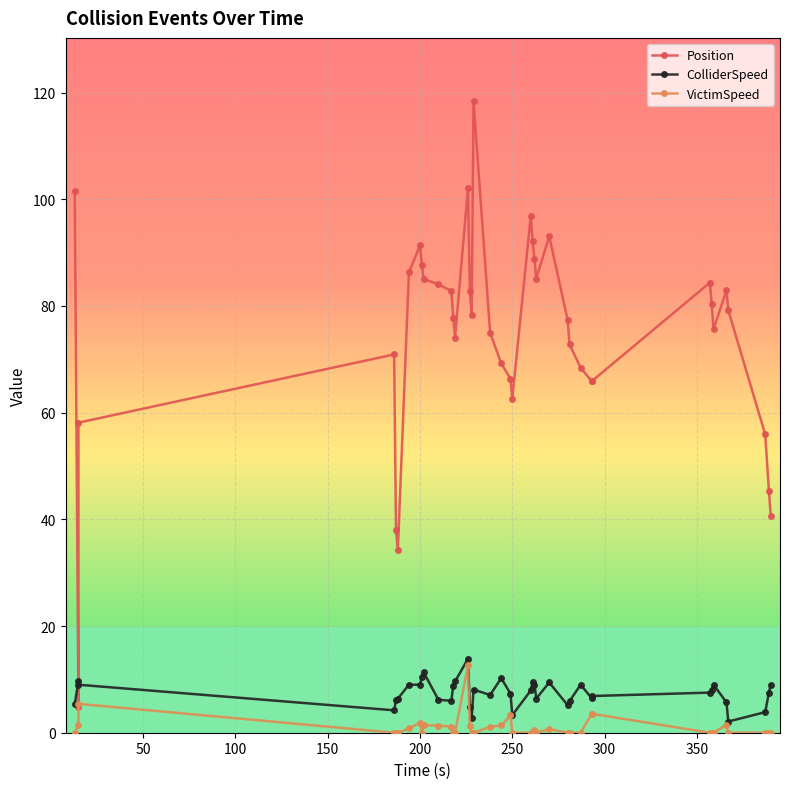

Reading right to left, extract all data points from this chart.

Position: 40.6	45.3	55.9	79.2	82.9	75.6	80.4	84.4	65.9	65.9	68.4	72.8	77.4	93.1	85.2	88.9	92.1	96.9	62.6	66.4	69.2	75.0	118.4	78.3	82.8	102.1	74.1	77.8	82.8	84.1	85.1	87.6	91.4	86.3	34.2	38.0	70.9	58.1	4.9	101.6
ColliderSpeed: 9.0	7.5	3.9	2.1	5.7	9.0	8.0	7.5	6.9	6.5	9.0	5.9	5.2	9.4	6.4	9.0	9.5	7.9	3.3	7.3	10.2	7.1	8.1	2.8	4.9	13.9	9.6	8.8	6.0	6.2	11.3	10.4	9.0	9.0	6.4	6.0	4.2	9.0	9.8	5.3
VictimSpeed: 0.0	0.0	0.0	0.0	1.5	0.0	0.0	0.0	3.6	3.6	0.0	0.0	0.0	0.7	0.0	0.5	0.0	0.0	0.0	3.2	1.4	1.1	0.0	0.0	1.2	12.7	0.0	0.0	1.1	1.3	1.4	0.0	1.9	0.8	0.0	0.0	0.0	5.4	1.4	0.0